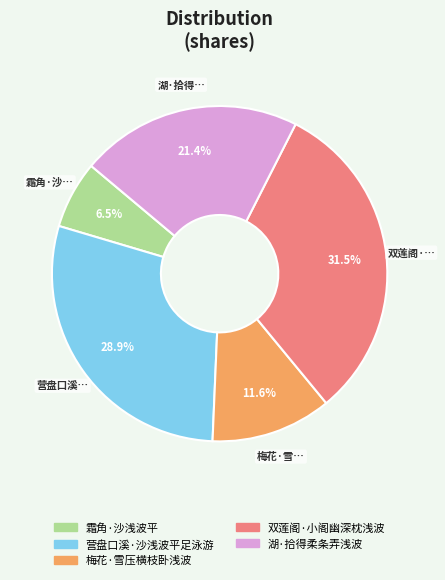

Which has a higher value, 霜角·沙浅波平 or 梅花·雪压横枝卧浅波?

梅花·雪压横枝卧浅波